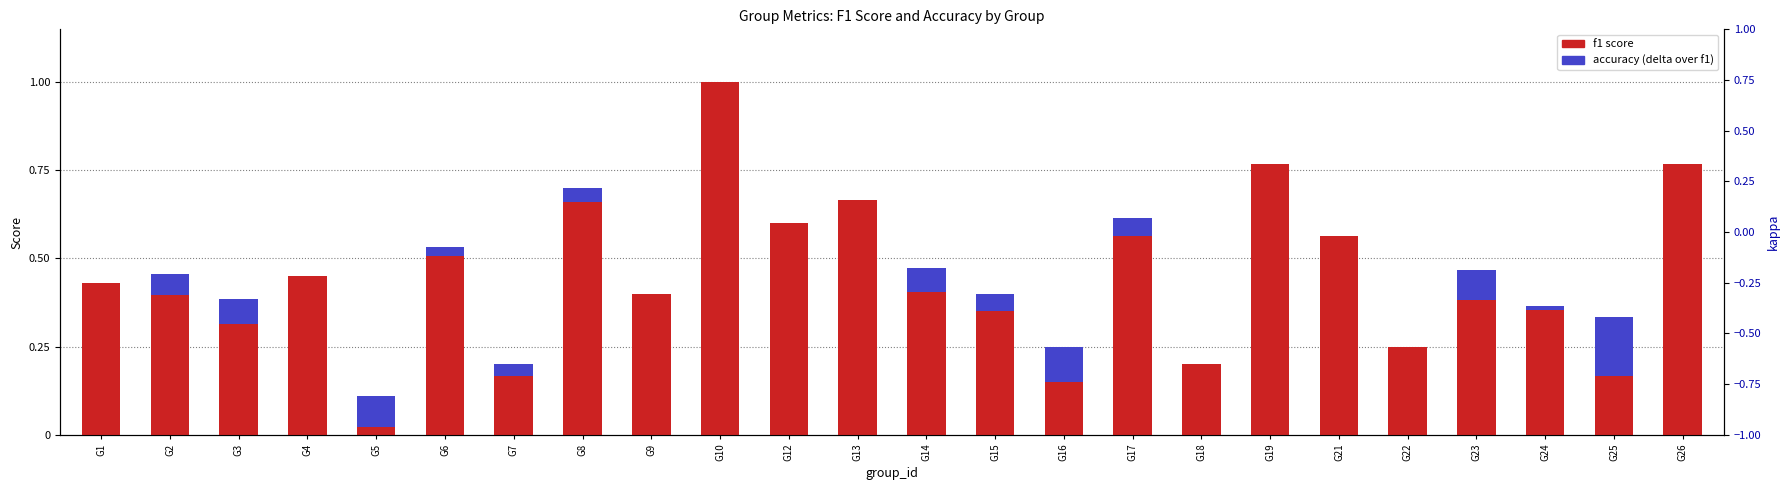

True or false: f1 score has a value of 0.6 at G12.

True